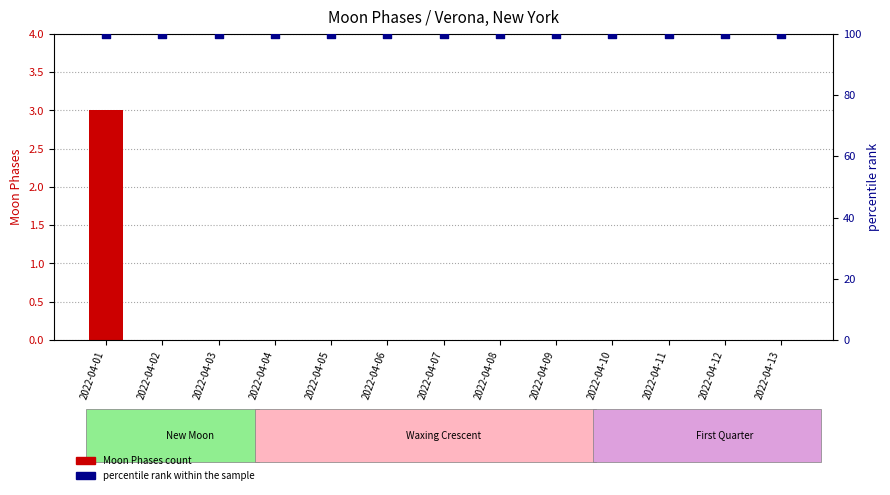

Is the value of Moon Phases at 2022-04-09 greater than the value of percentile rank within the sample at 2022-04-06?

No